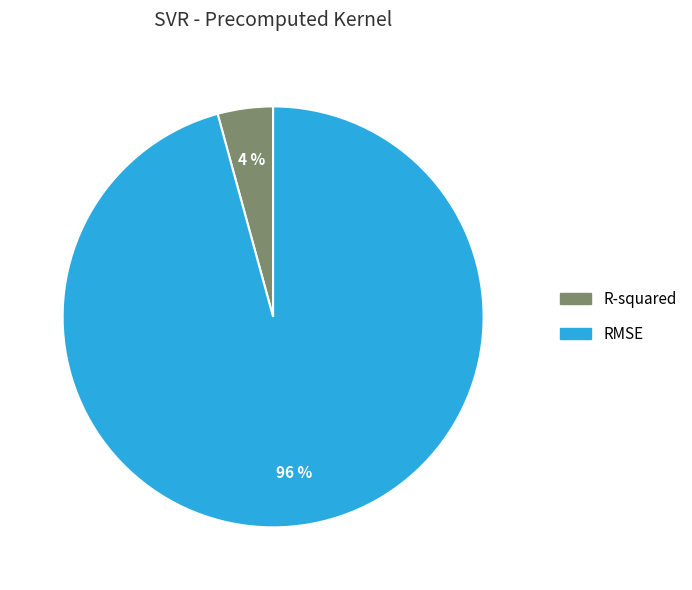

Do RMSE and R-squared together represent more than half of the pie?

Yes